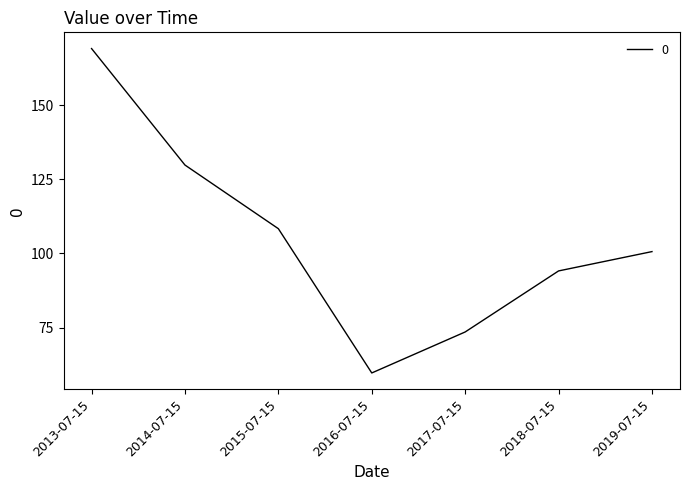

At which category does the chart reach its minimum across all series?

2016-07-15